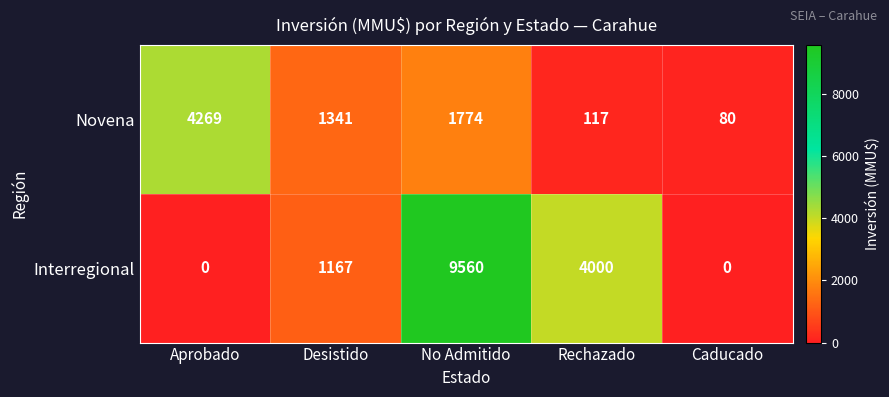

Reading left to right, list all the values displayed in this chart.

Novena: 4269	1341	1774	117	80
Interregional: 0	1167	9560	4000	0